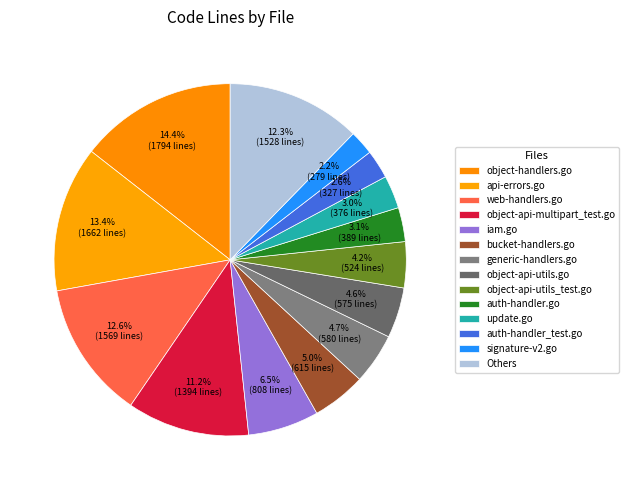

How many slices are in this pie chart?

14